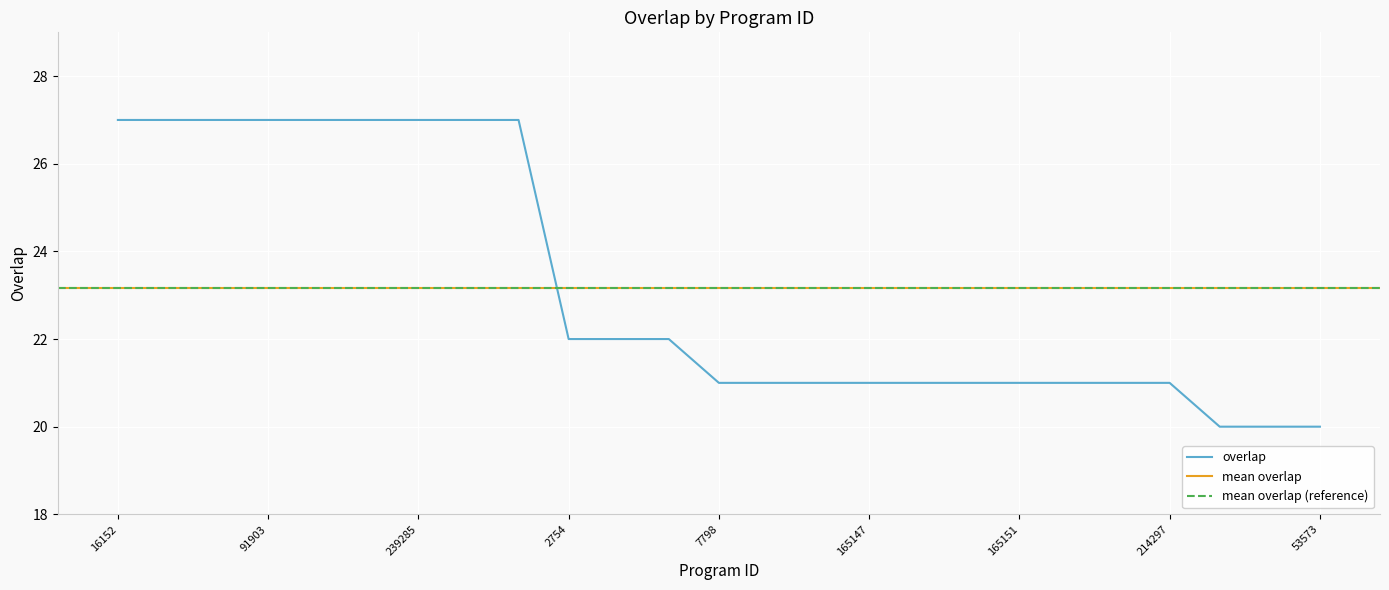

What is the average value?

23